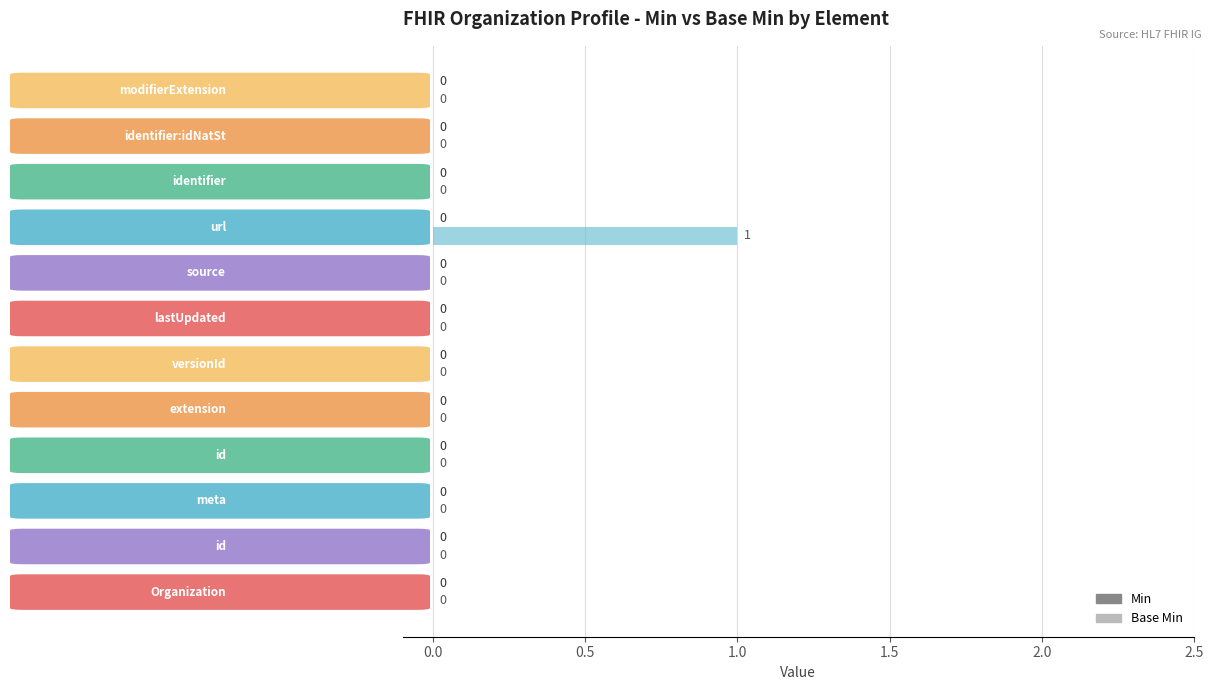

Count the number of data series in this chart.

1